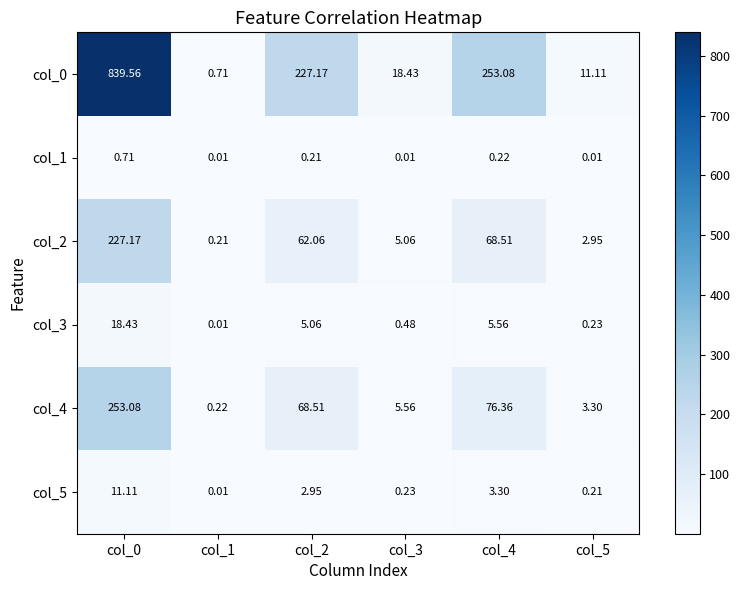

Is the value of col_0 at col_0 greater than the value of col_5 at col_3?

Yes